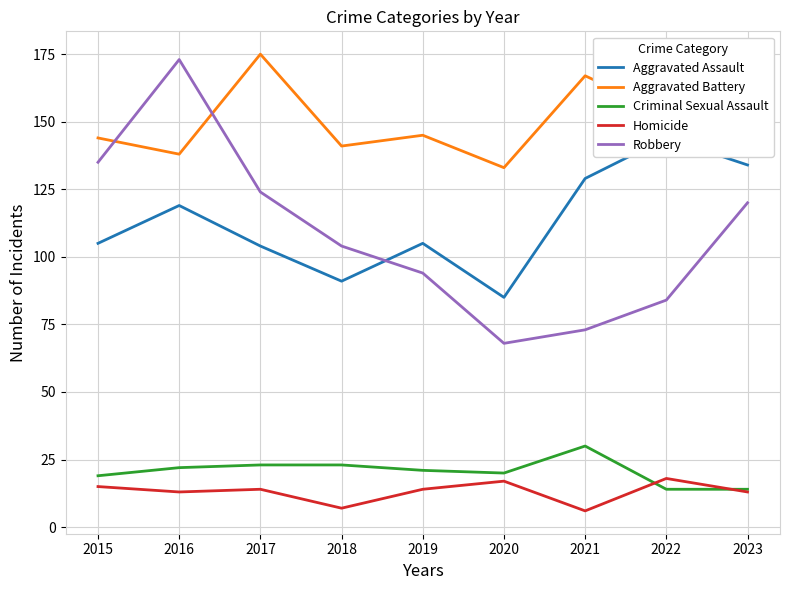

Which series has the largest total across all categories?

Aggravated Battery